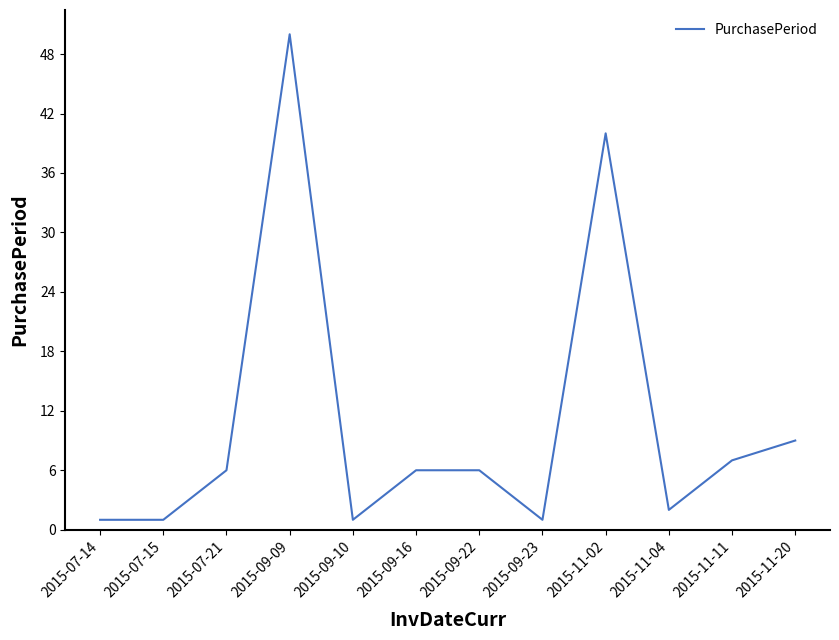

What position from the right is 2015-11-20?

1